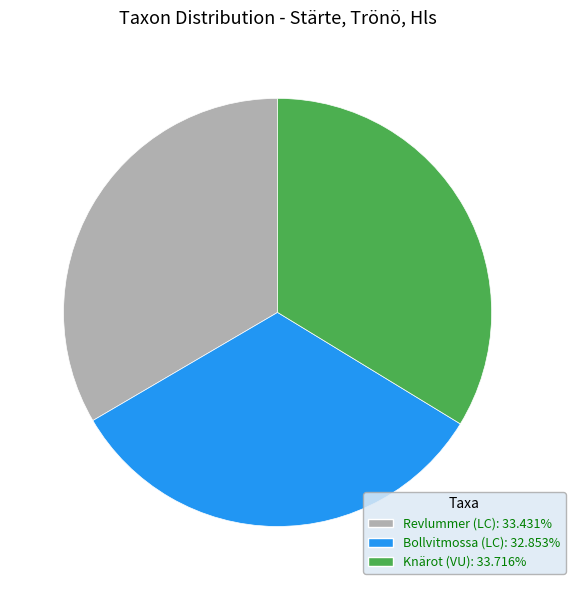

Is the sum of Bollvitmossa (LC) and Knärot (VU) greater than half?

Yes